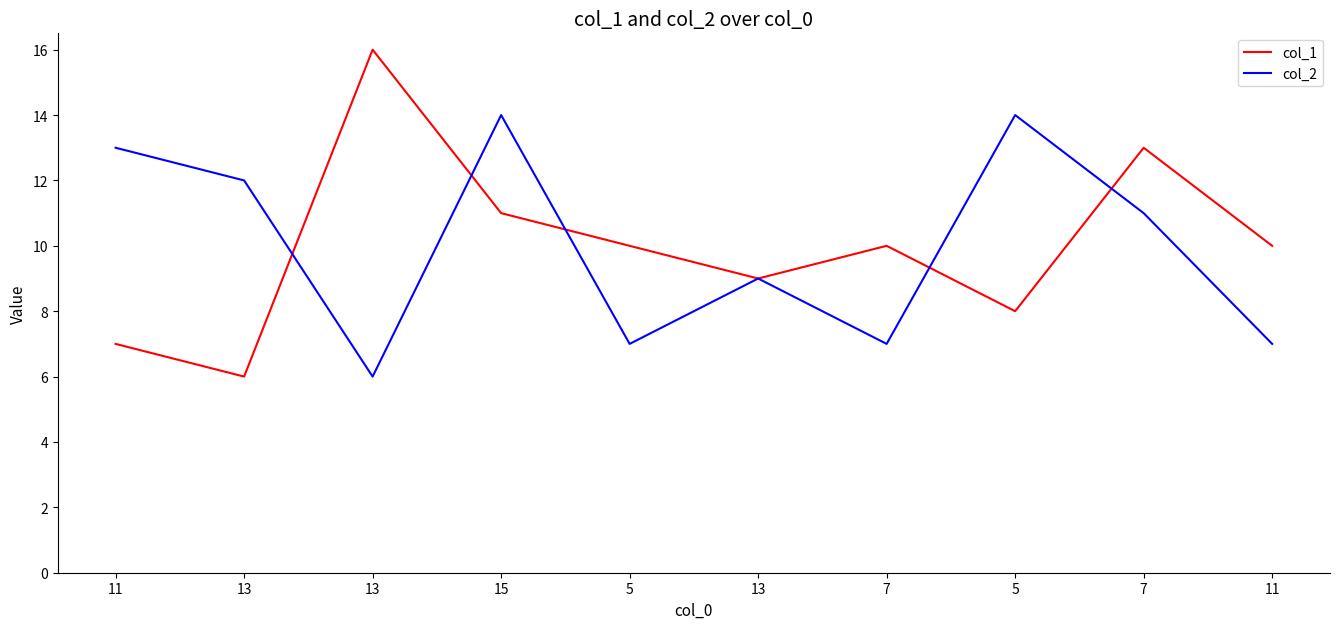

How many values in the col_2 series are below 11?

5